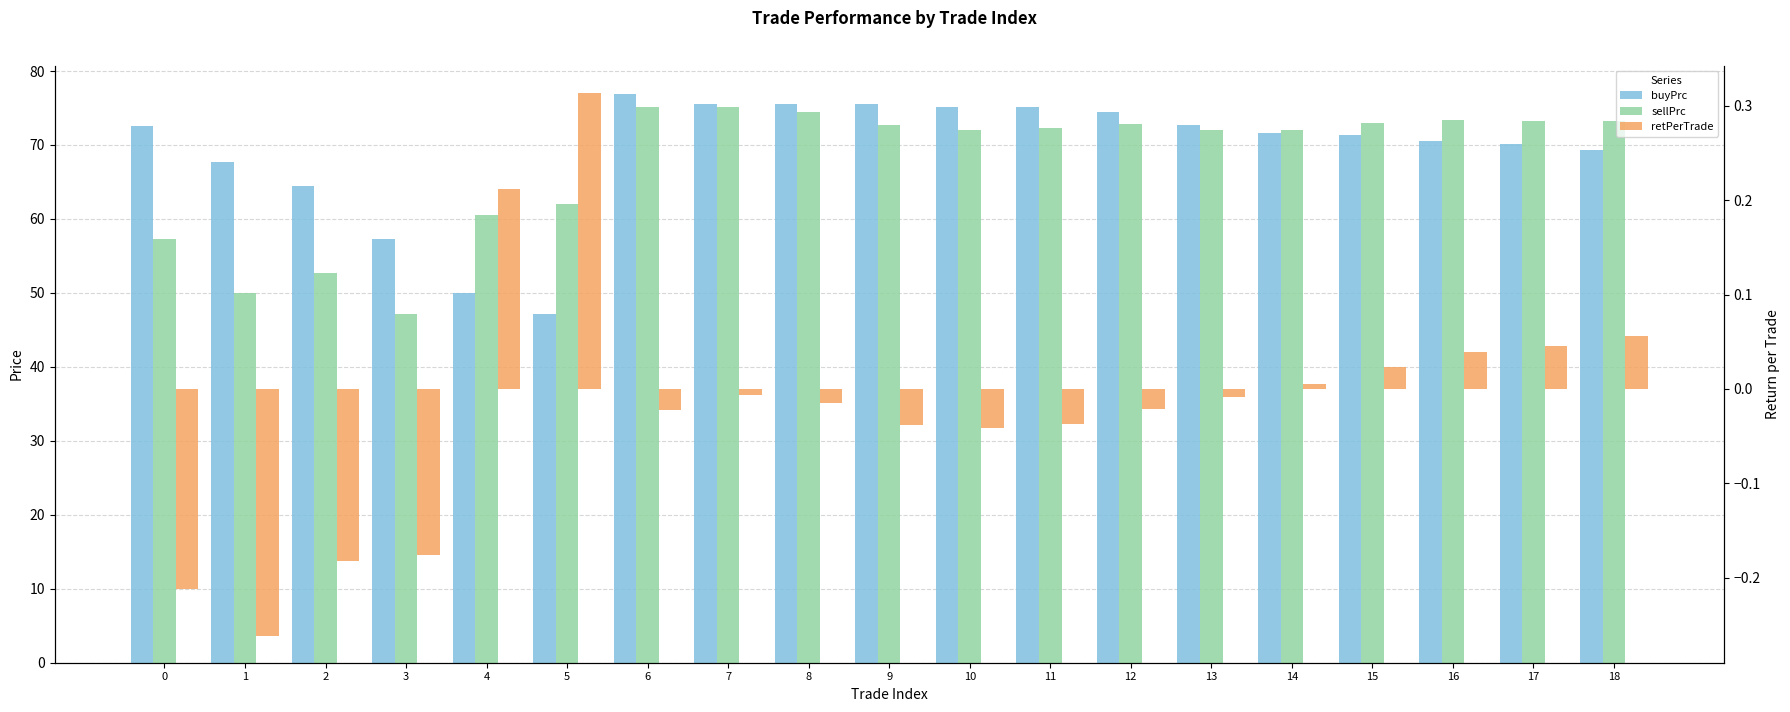

What is the sum of all buyPrc values?

1313.0